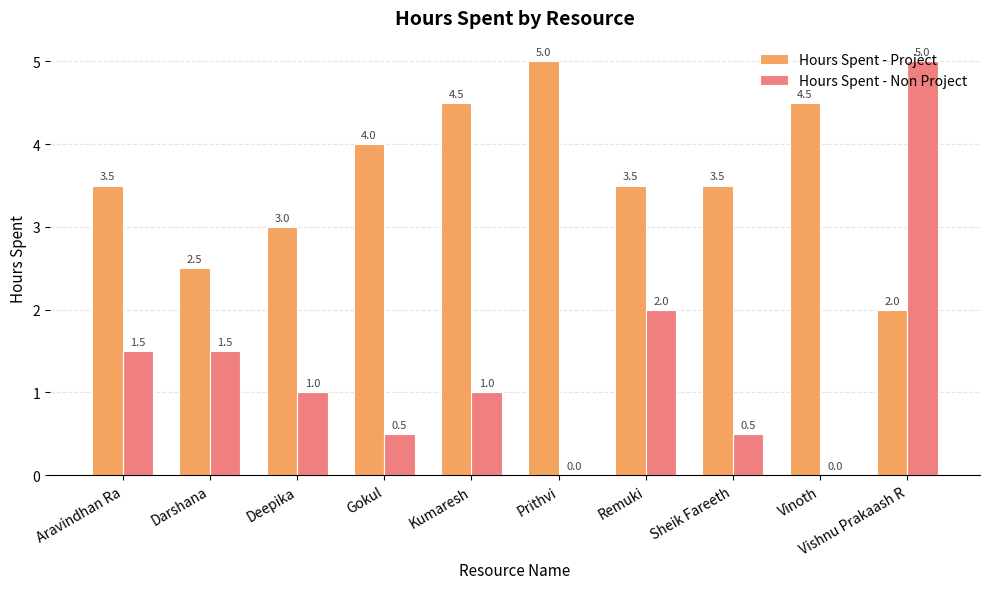

Is it true that Hours Spent - Project equals 3.0 at Deepika?

True